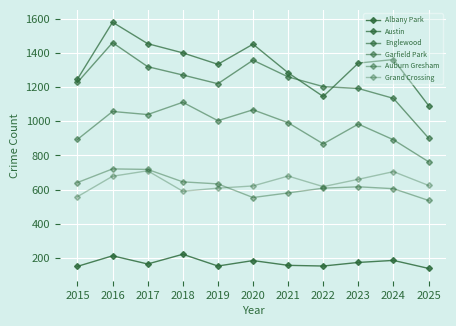

List the series in order of their peak value, highest first.

Austin, Englewood, Garfield Park, Auburn Gresham, Grand Crossing, Albany Park